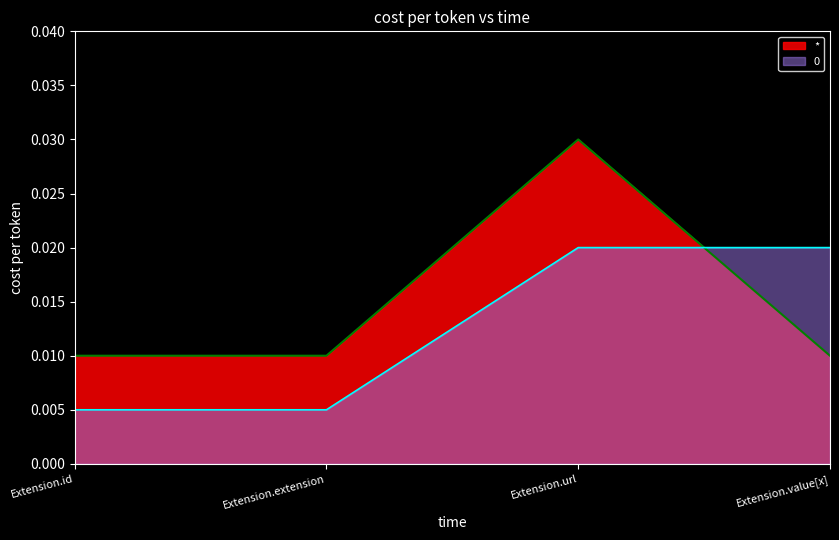

List the labels in order of 0 value, largest first.

Extension.url, Extension.value[x], Extension.id, Extension.extension